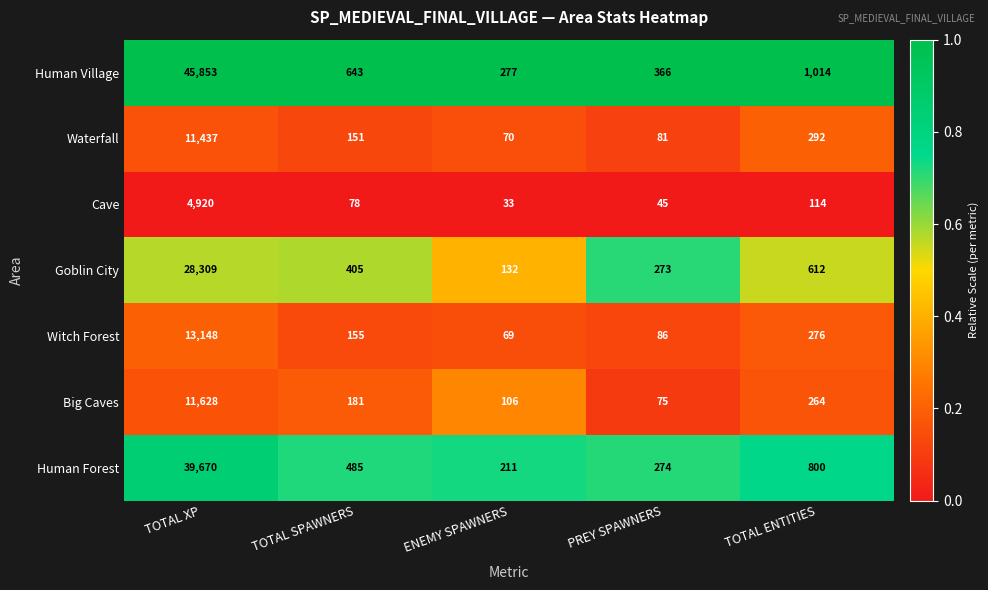

Rank the series by their maximum value, from highest to lowest.

Human Village, Human Forest, Goblin City, Witch Forest, Big Caves, Waterfall, Cave